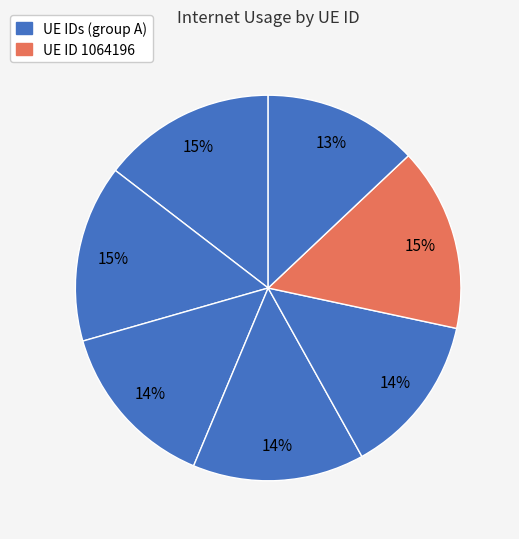

How many segments does this pie chart have?

7